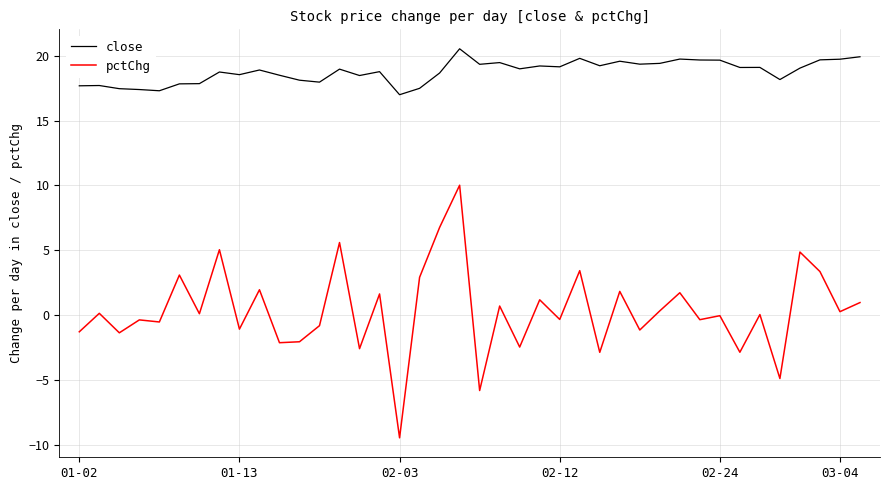

List the series in order of their overall mean, highest first.

close, pctChg